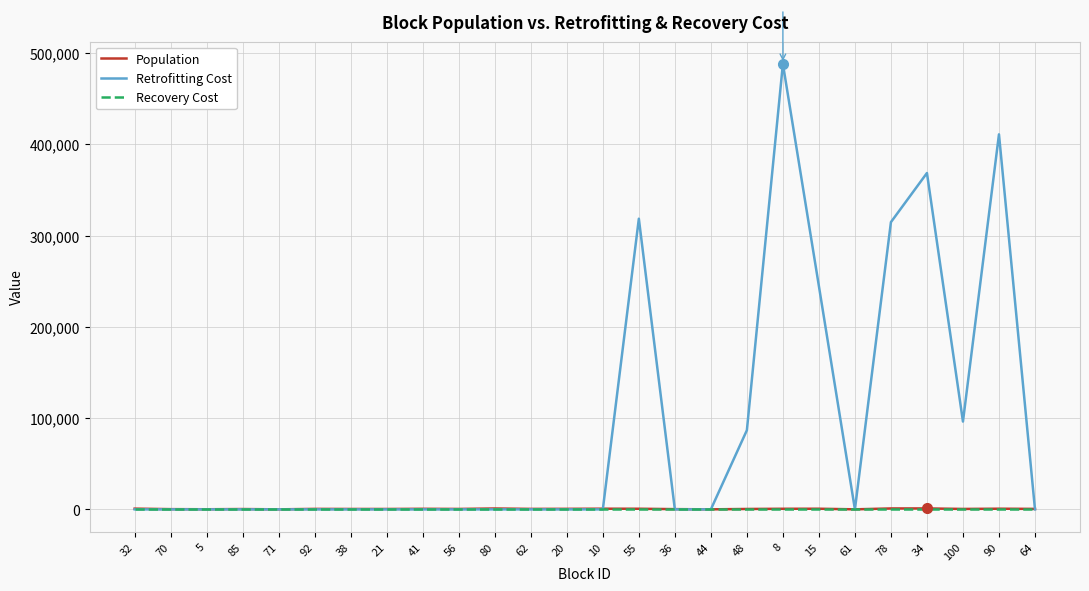

How many intersections are there between Retrofitting Cost and Population?

6